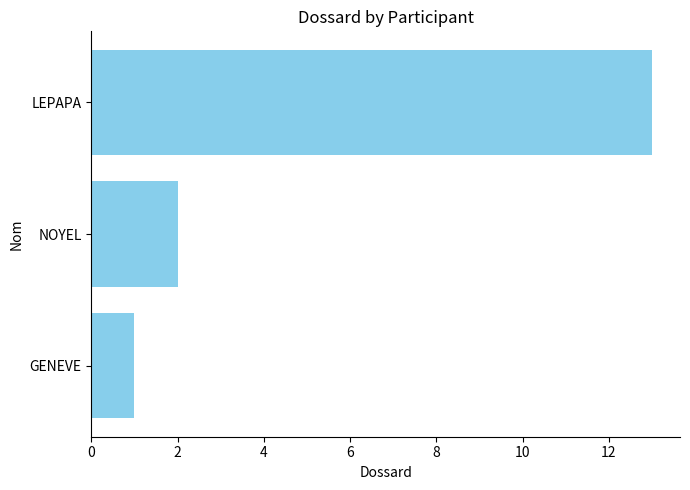

What is the greatest value displayed?

13